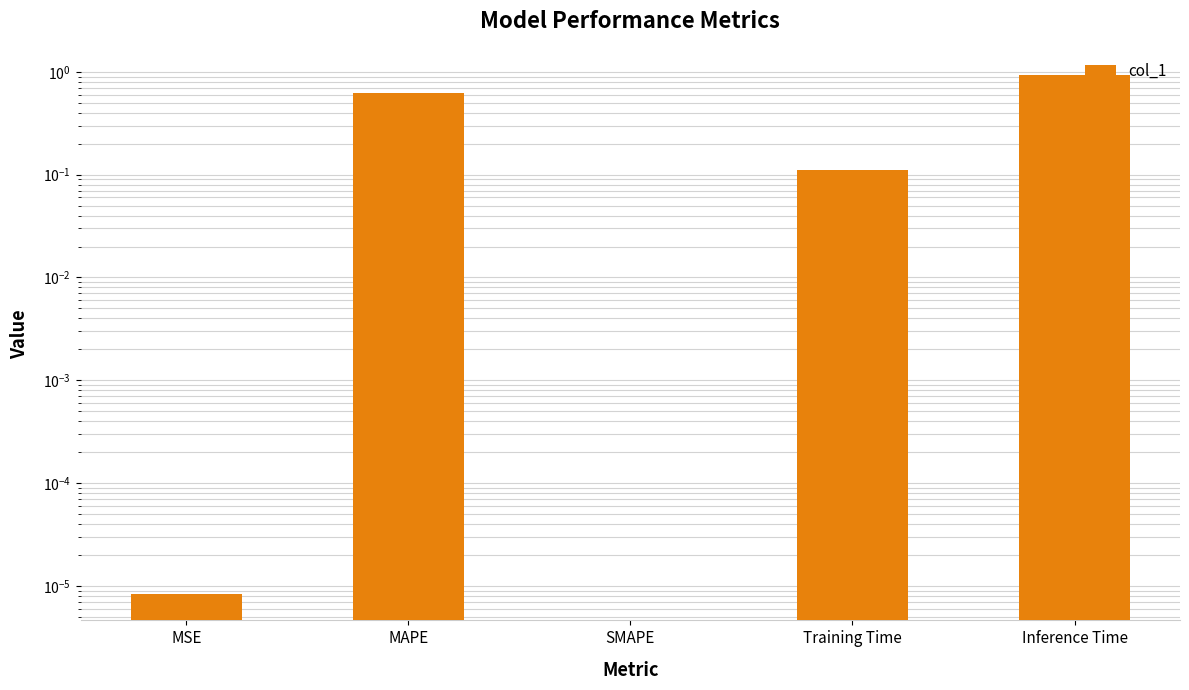

How many bars are there in total?

5